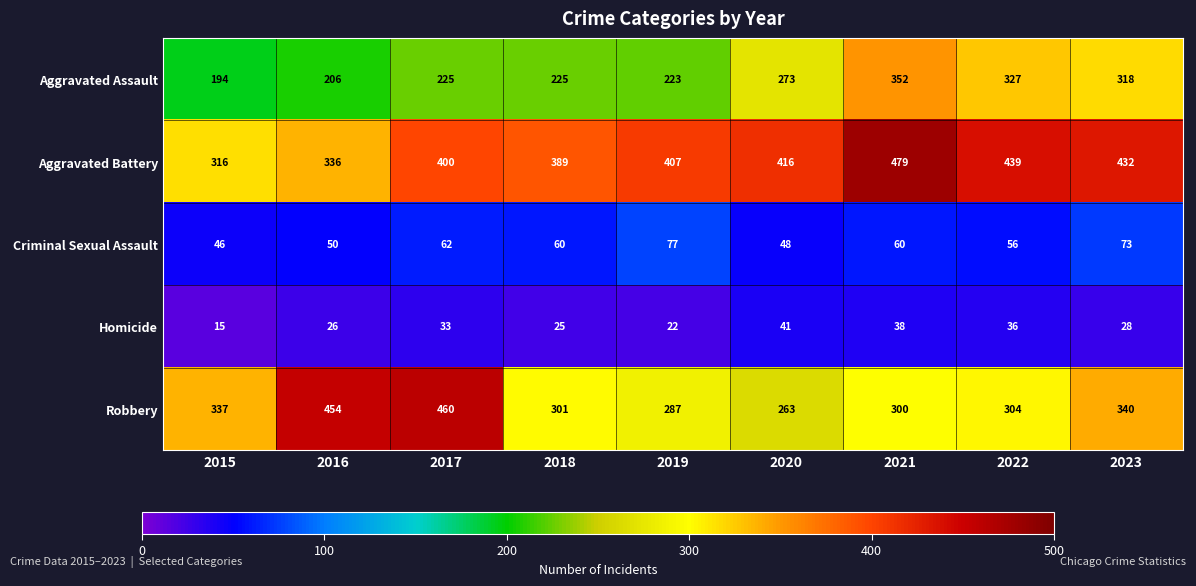

What is the spread (max minus min) of values at 2020?

375